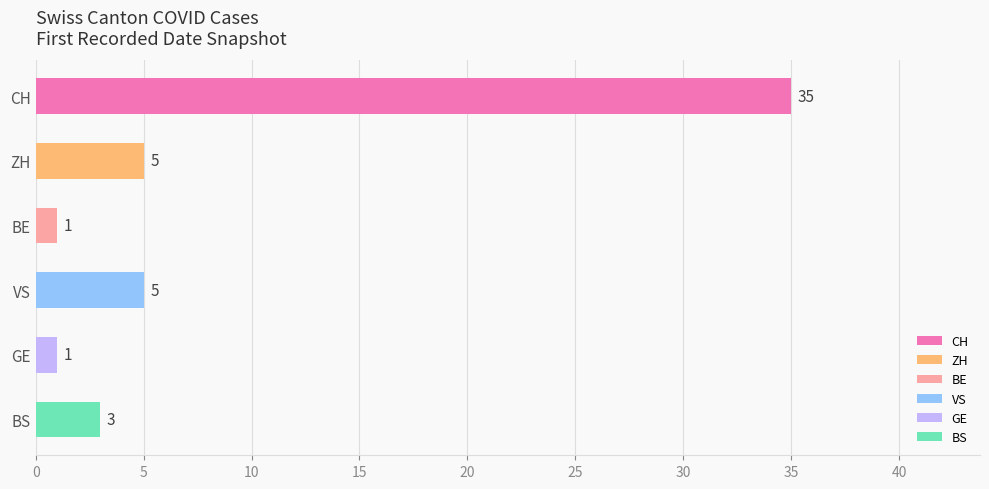

What is the highest value of the BE series?

1